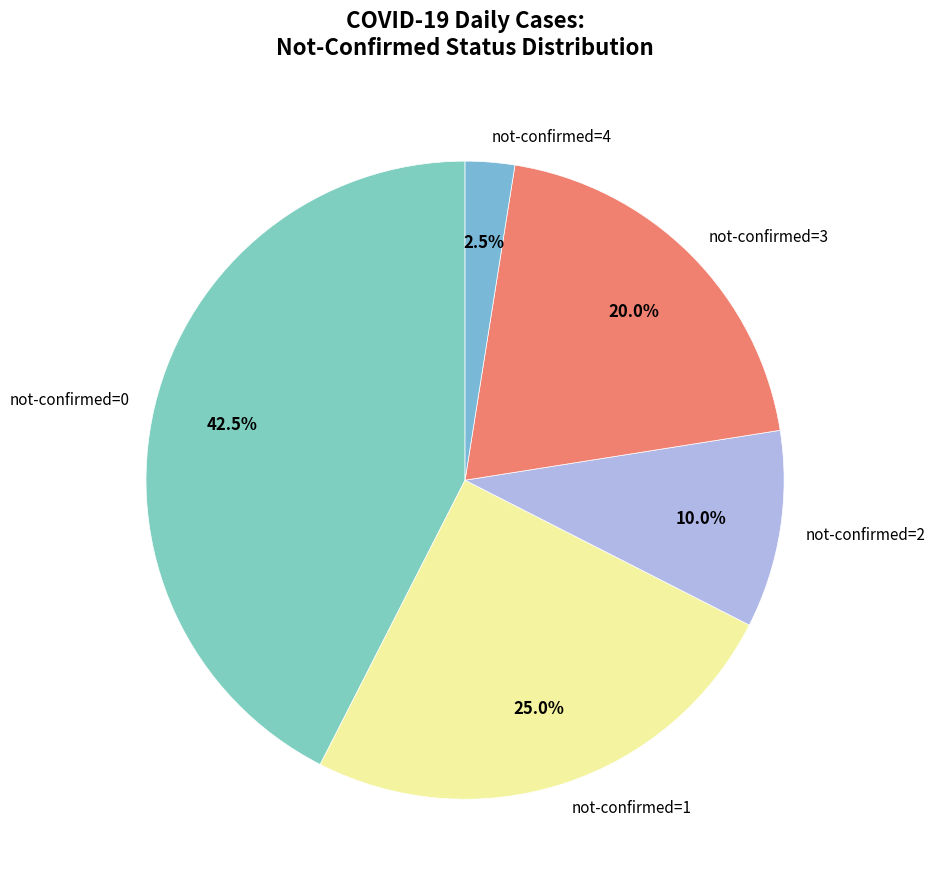

Rank the categories by value from lowest to highest.

not-confirmed=4, not-confirmed=2, not-confirmed=3, not-confirmed=1, not-confirmed=0